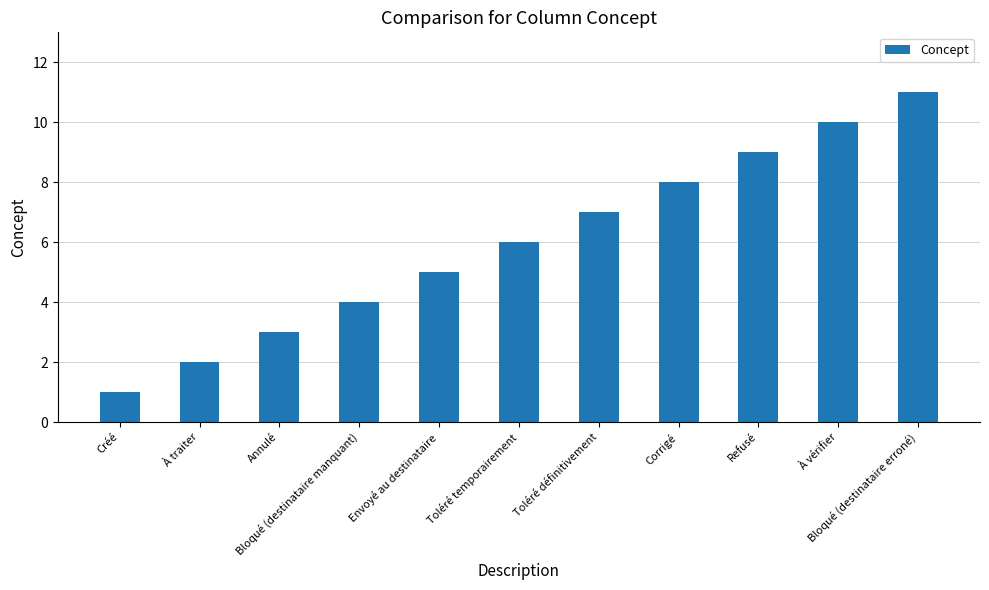

What is the label of the 8th bar from the left?

Corrigé